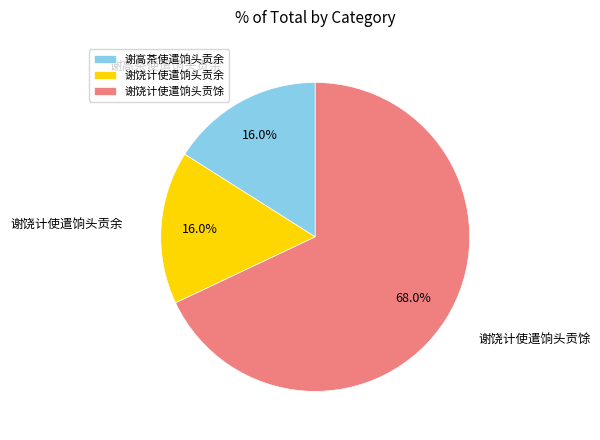

To the nearest percent, what portion does 谢饶计使遣饷头贡馀 represent?

68%